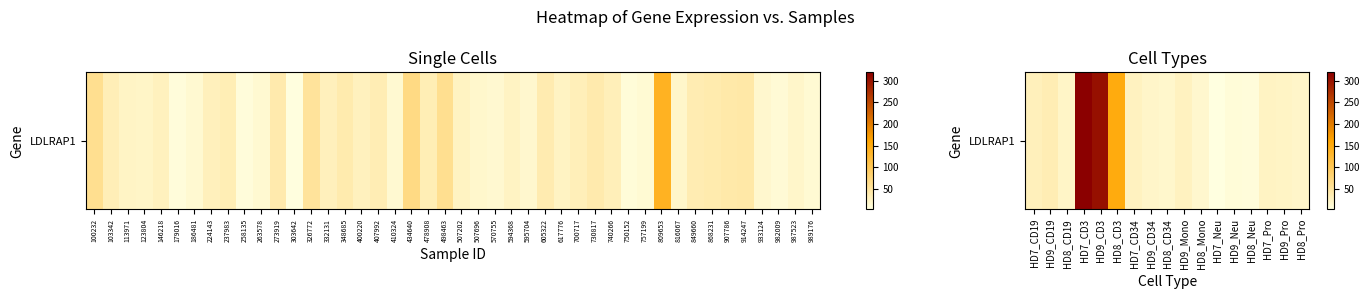

How many data points does each series have?

17